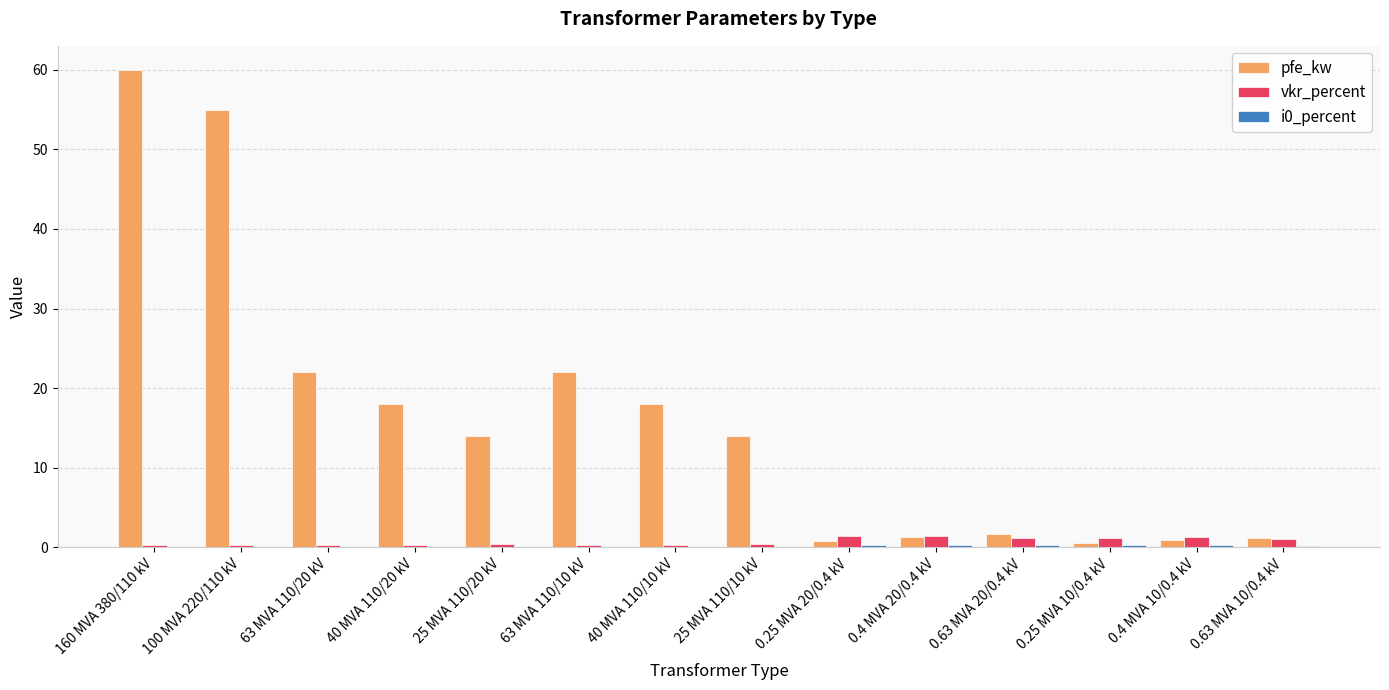

Between 100 MVA 220/110 kV and 63 MVA 110/10 kV, which series saw the biggest shift?

pfe_kw